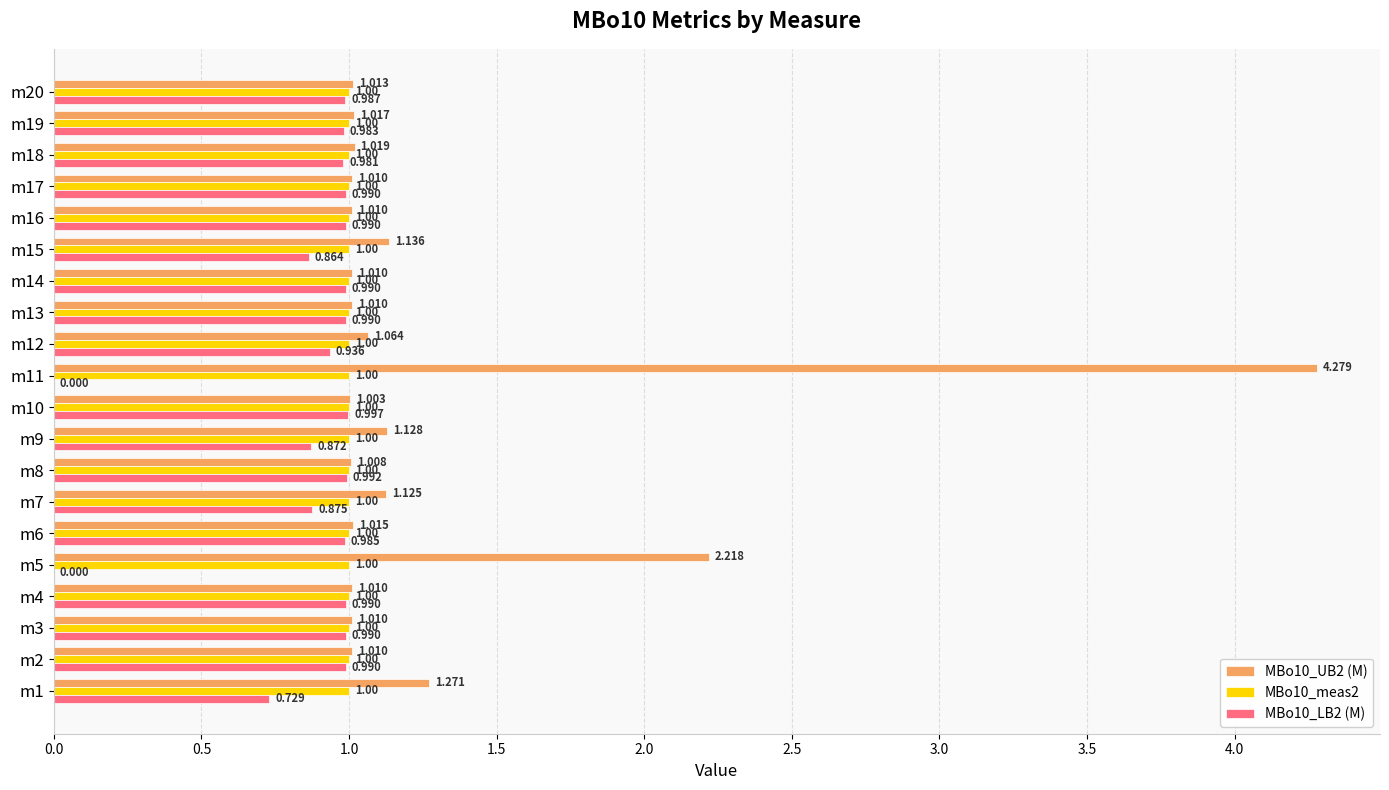

Is the value of MBo10_LB2 (M) at m10 greater than the value of MBo10_meas2 at m5?

No